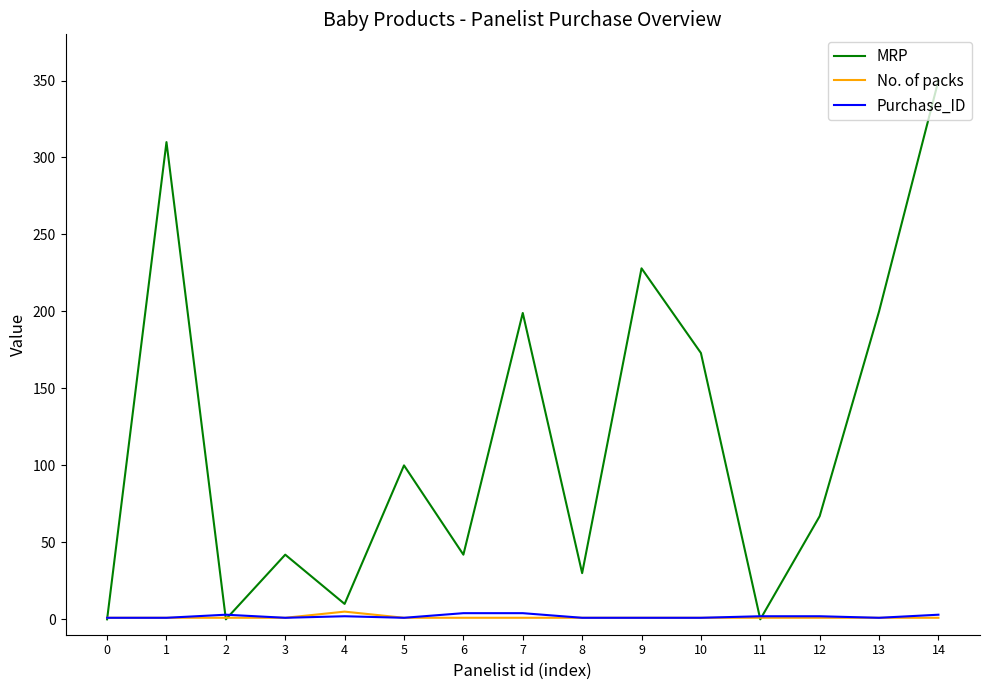

Which series has the widest spread of values?

MRP